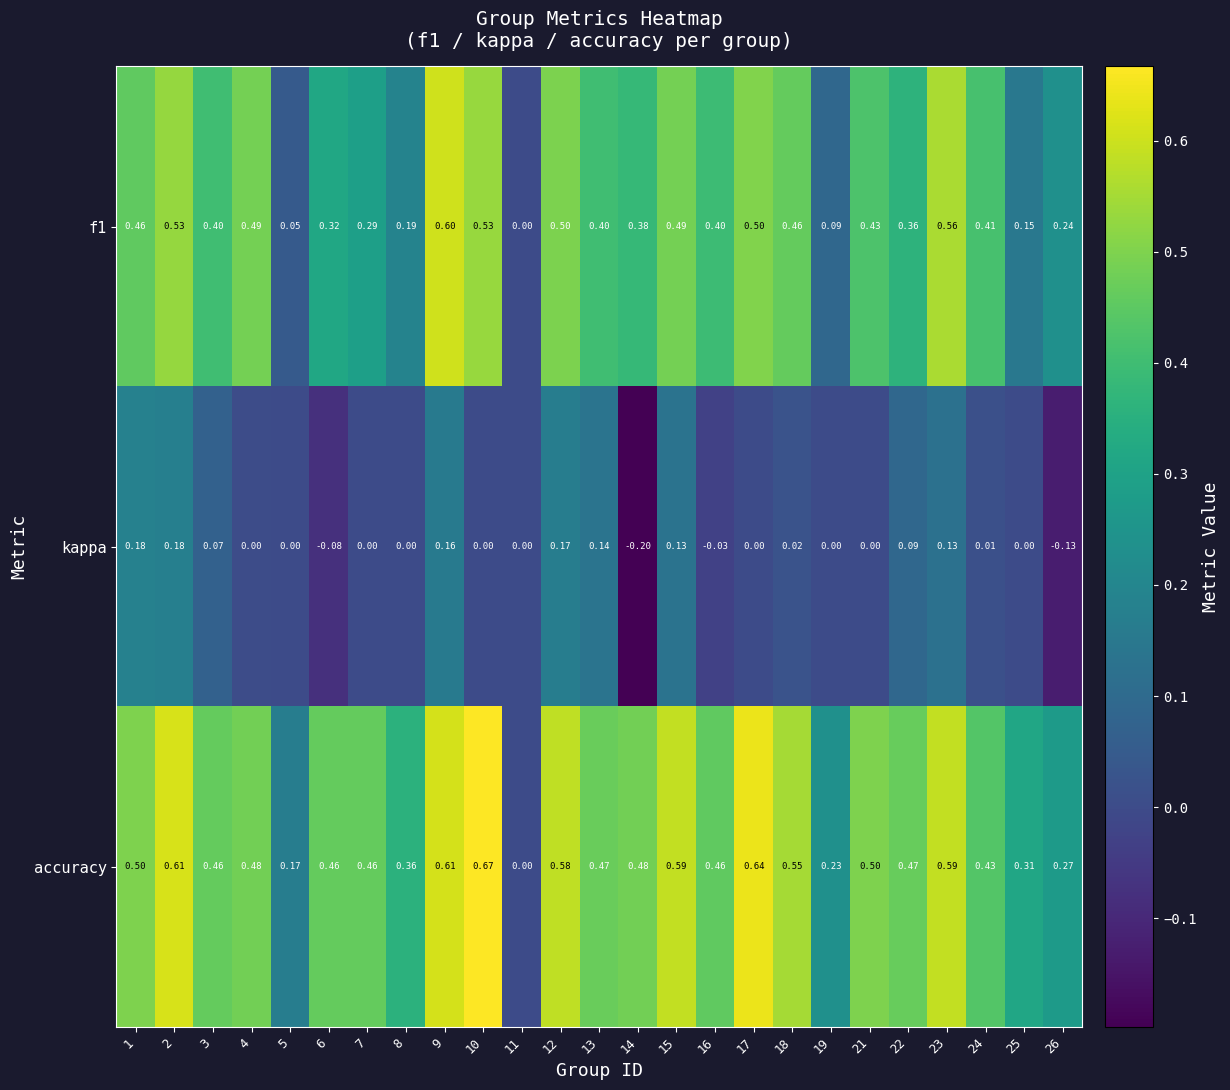

At which category is the sum across all series the highest?

9